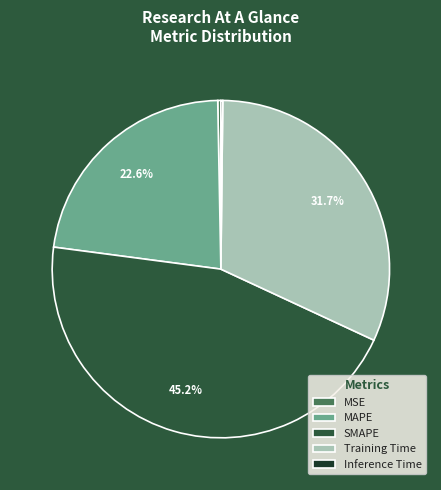

To the nearest percent, what is the difference between the SMAPE and MAPE slice percentages?

23%